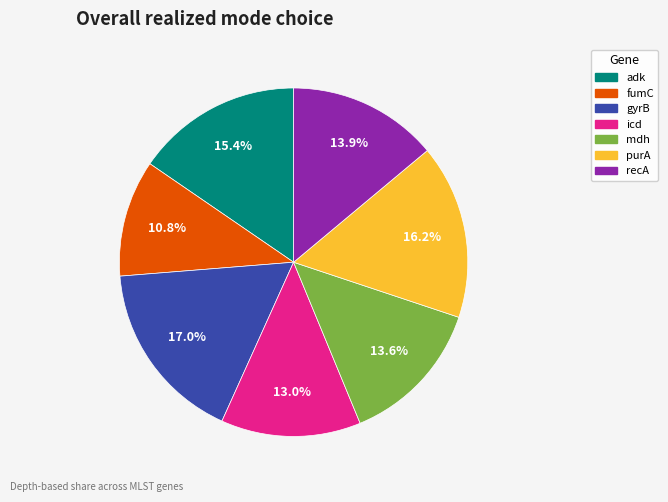

Is the sum of recA and icd greater than half?

No